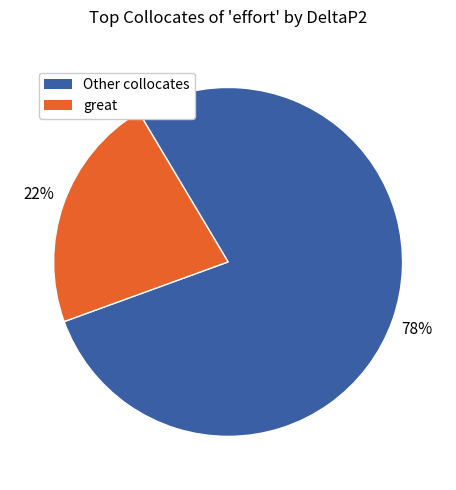

To the nearest percent, what is the difference between the largest and smallest slice percentages?

56%